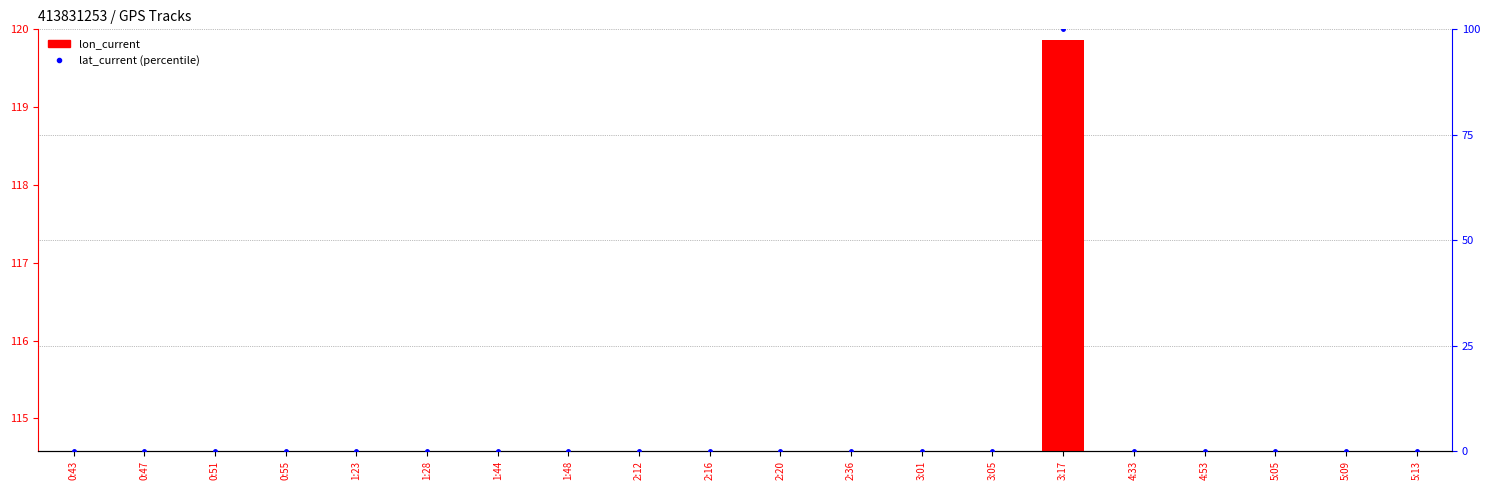

What is the sum of all lon_current values?

2296.9